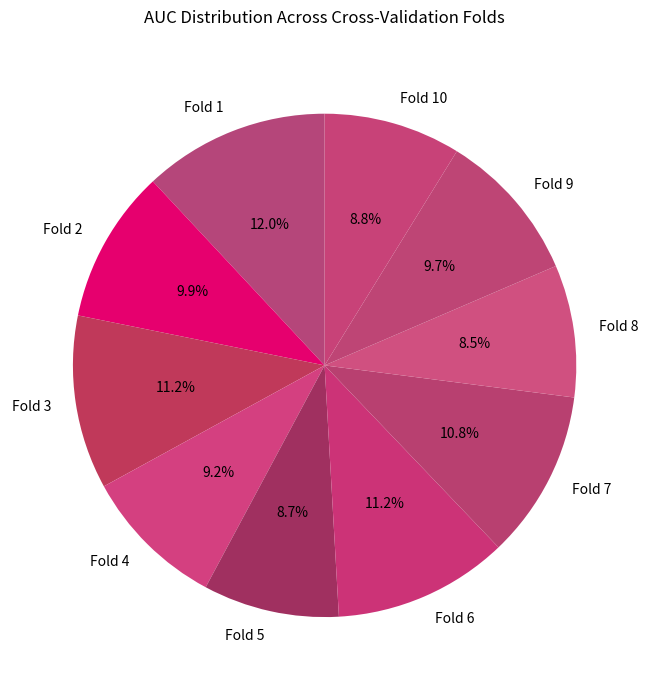

Which slice is the largest?

Fold 1